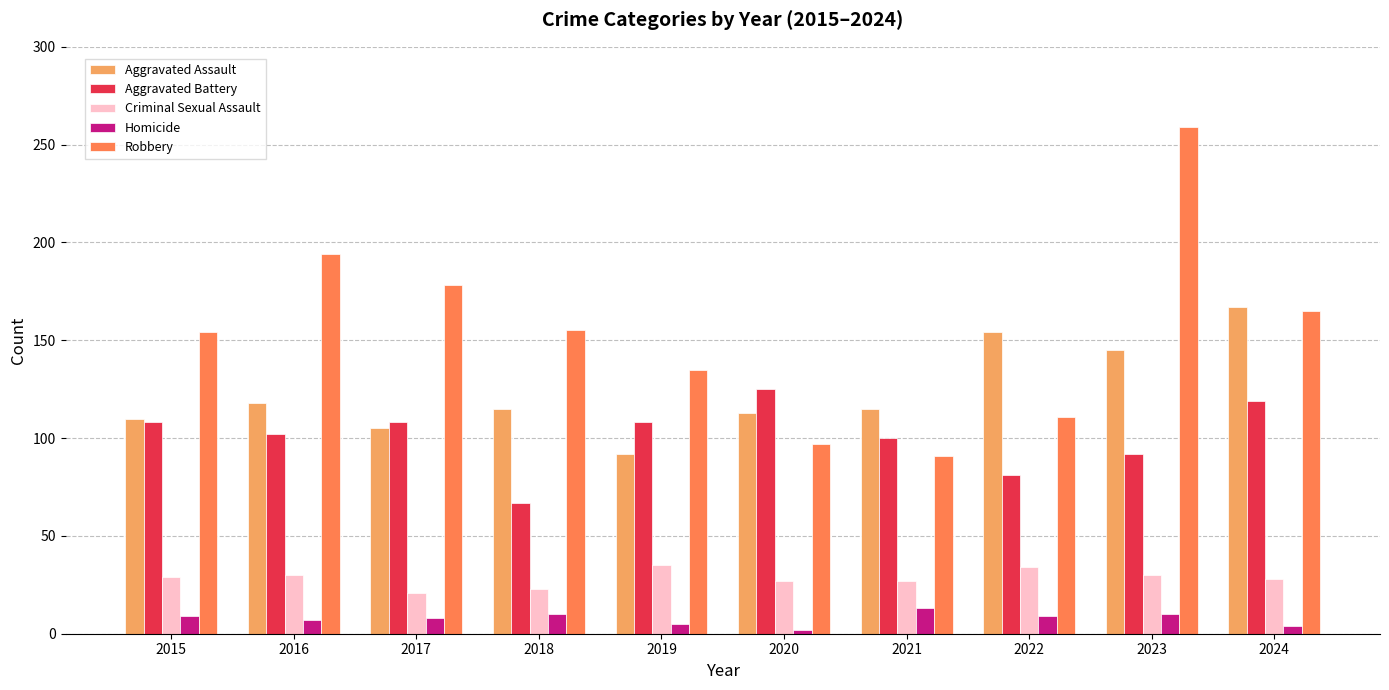

What value does the Aggravated Assault series have at 2019, to the nearest 10?

90